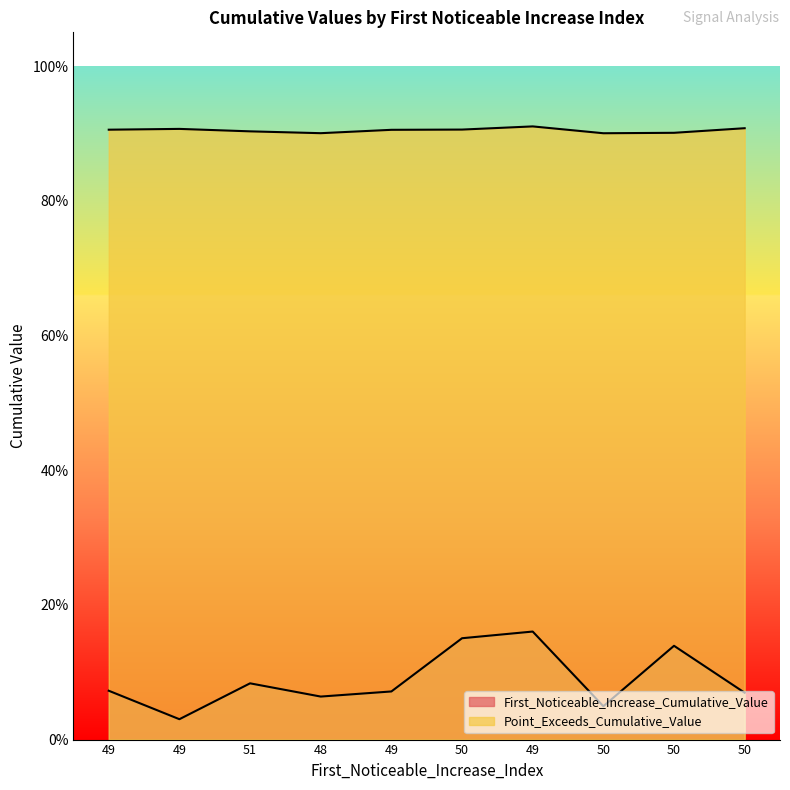

What is the total value across all series at 50?

1.1